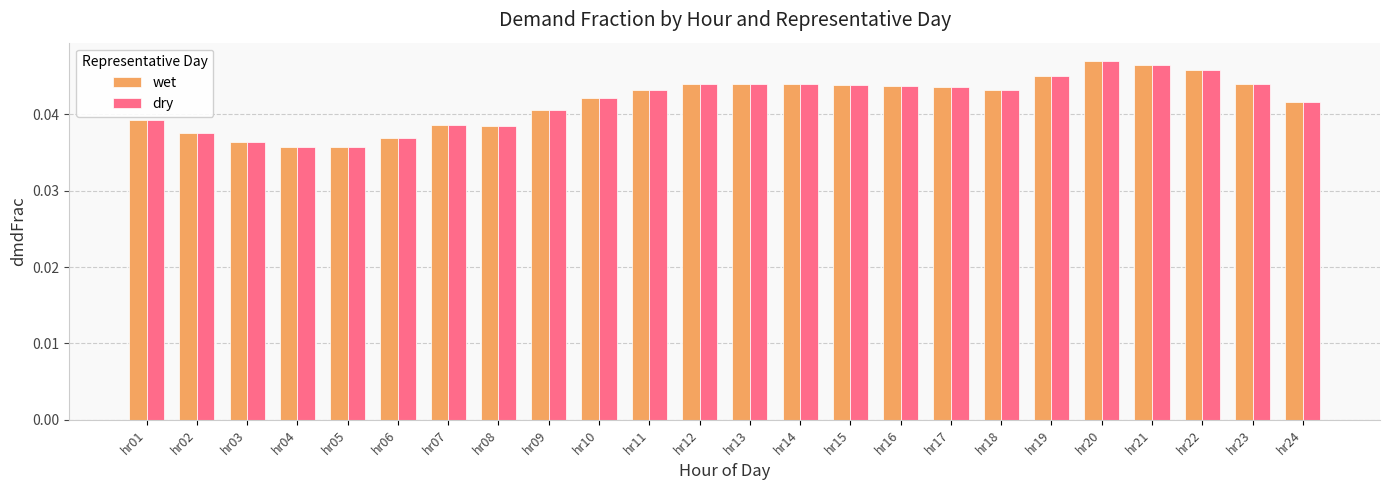

Is the value of dry at hr17 greater than the value of wet at hr21?

No